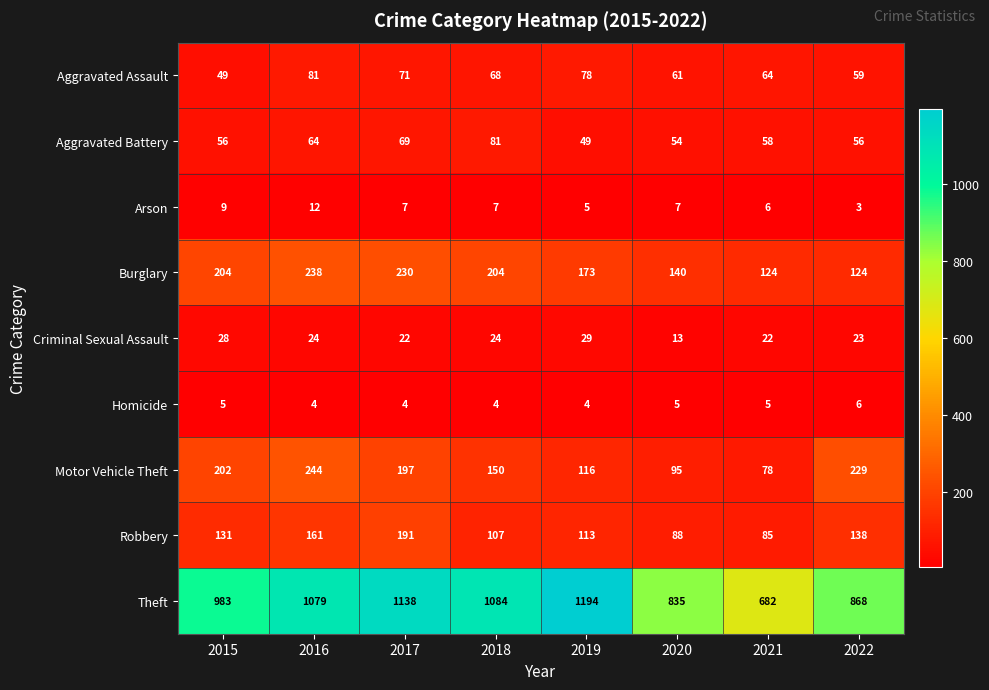

What is the sum of all Homicide values?

37